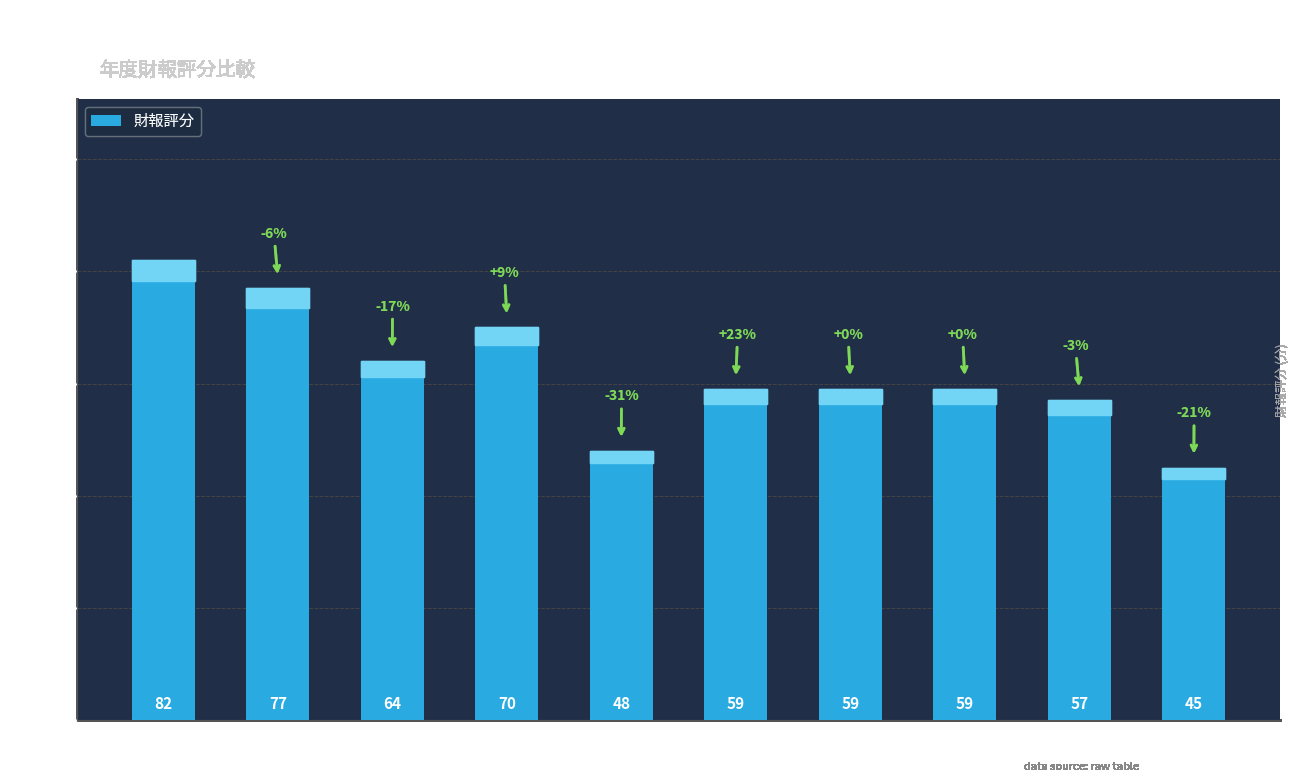

The value at 2019 is 48. True or false?

True